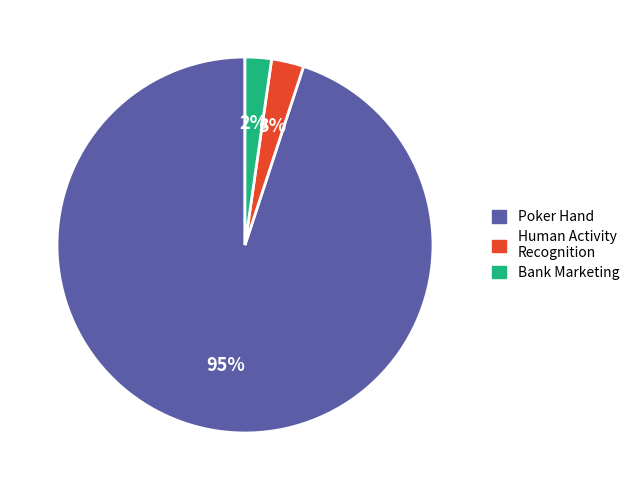

What is the majority slice?

Poker Hand